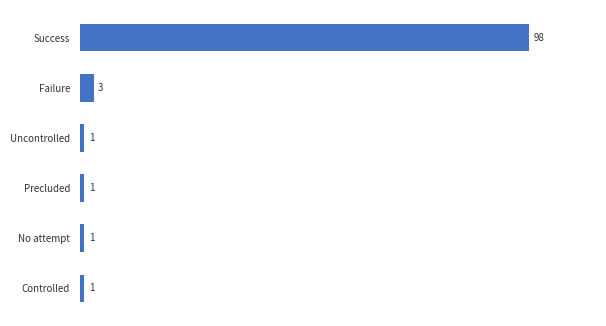

At which category does the chart reach its peak across all series?

Success